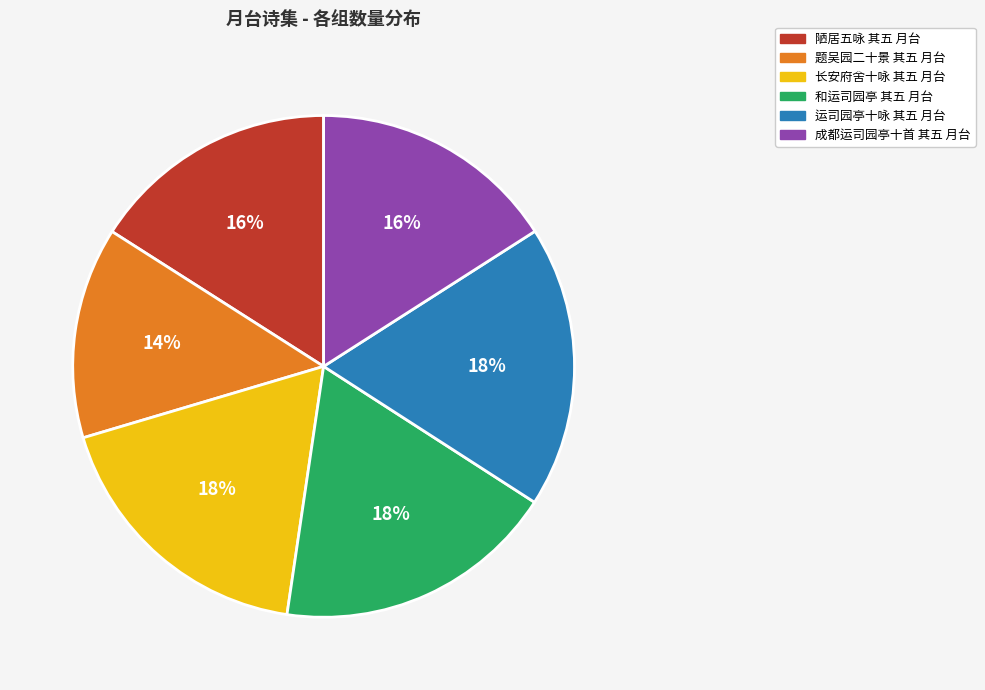

Is there a majority slice in this chart?

No